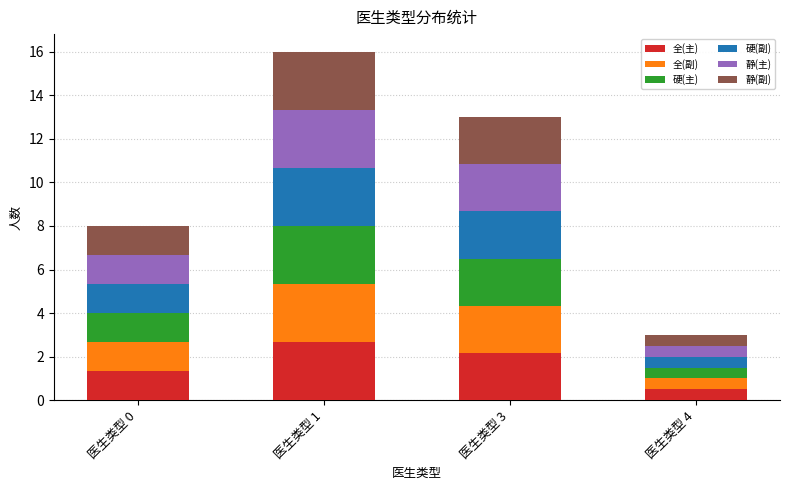

At which category is the sum across all series the highest?

医生类型 1